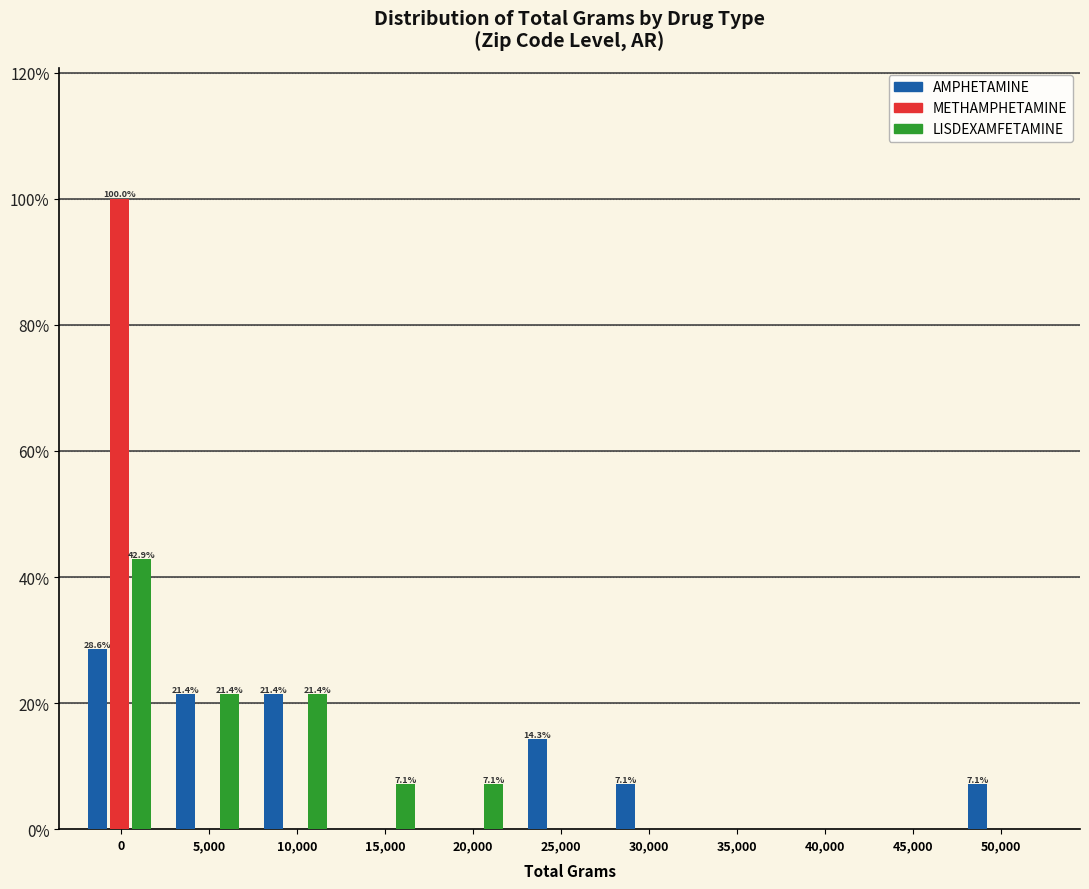

What is the sum of all AMPHETAMINE values?

100.0